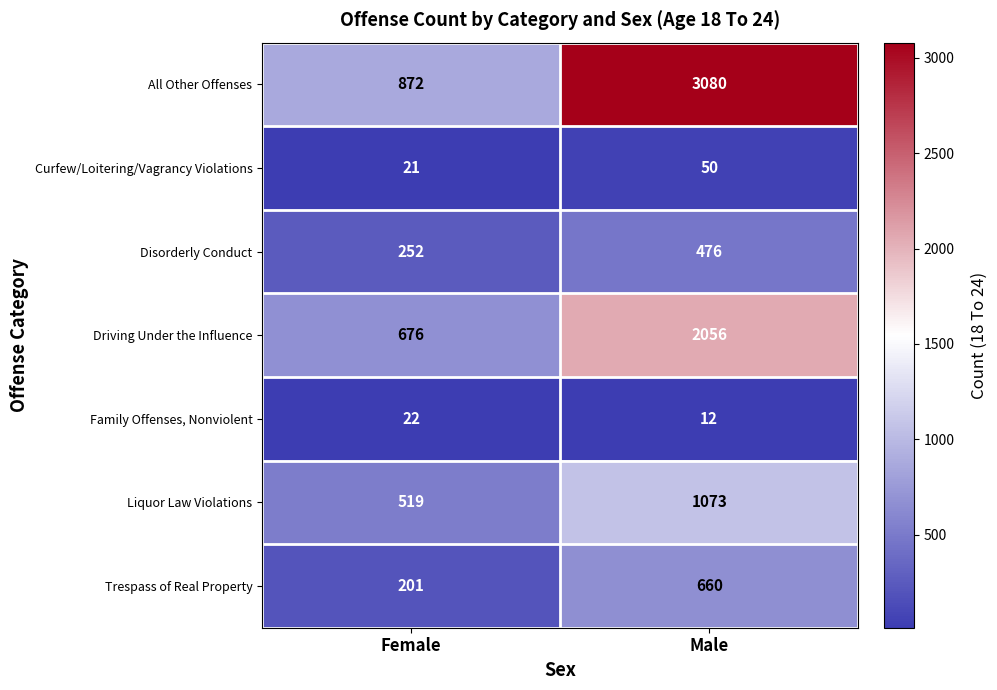

Reading left to right, transcribe all the data shown in this chart.

All Other Offenses: 872	3080
Curfew/Loitering/Vagrancy Violations: 21	50
Disorderly Conduct: 252	476
Driving Under the Influence: 676	2056
Family Offenses, Nonviolent: 22	12
Liquor Law Violations: 519	1073
Trespass of Real Property: 201	660